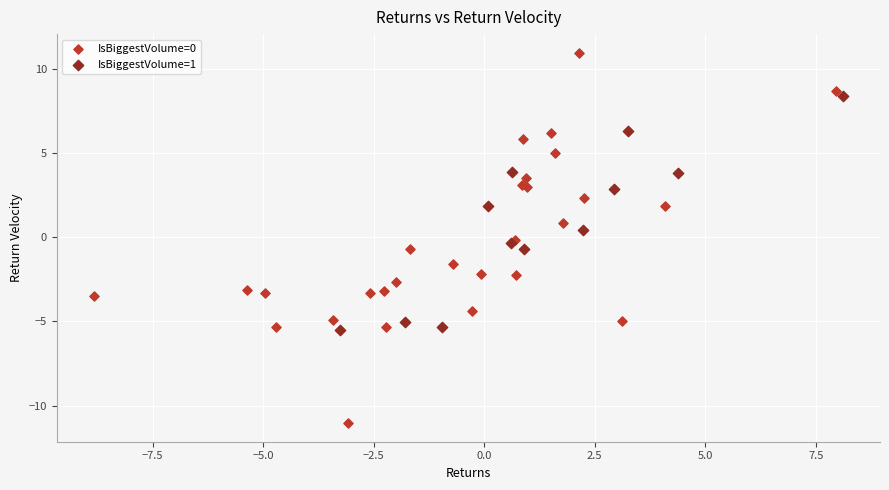

What are all the series names shown in the legend?

IsBiggestVolume=0, IsBiggestVolume=1